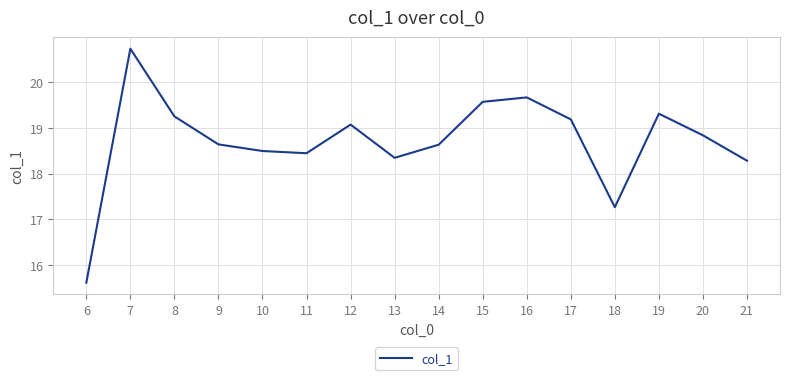

What is the change in value from 8 to 11?

-0.8